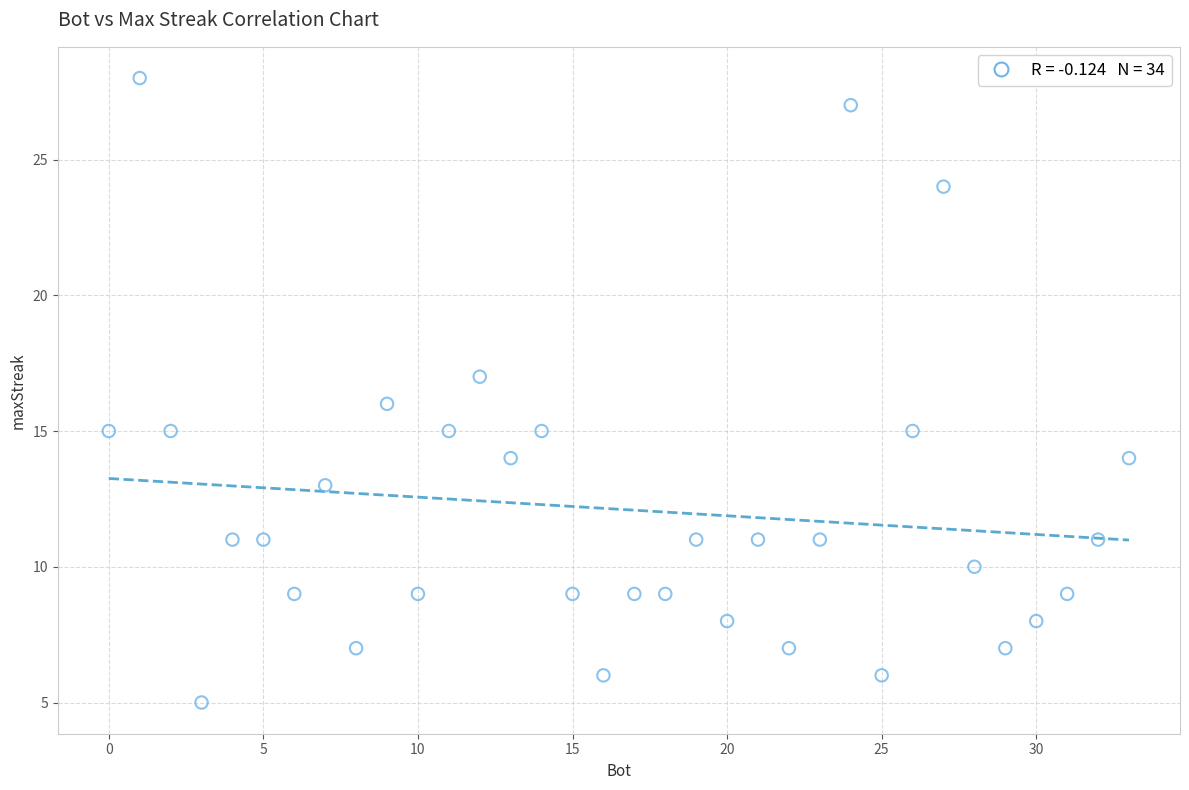

What is the range of Y values (max minus min)?

23